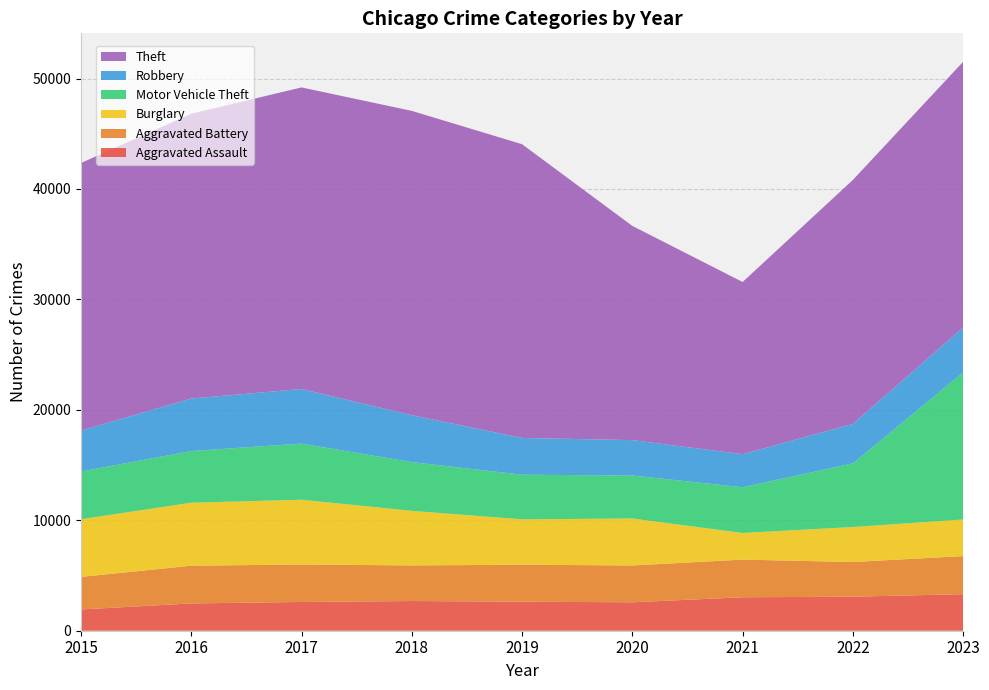

Reading left to right, transcribe all the data shown in this chart.

Aggravated Assault: 2015=1926	2016=2472	2017=2604	2018=2689	2019=2630	2020=2573	2021=3030	2022=3080	2023=3311
Aggravated Battery: 2015=2947	2016=3417	2017=3393	2018=3224	2019=3348	2020=3336	2021=3410	2022=3141	2023=3447
Burglary: 2015=5223	2016=5703	2017=5864	2018=4943	2019=4107	2020=4255	2021=2410	2022=3169	2023=3316
Motor Vehicle Theft: 2015=4317	2016=4681	2017=5081	2018=4412	2019=4043	2020=3889	2021=4142	2022=5761	2023=13317
Robbery: 2015=3710	2016=4752	2017=4946	2018=4246	2019=3328	2020=3207	2021=2993	2022=3577	2023=4066
Theft: 2015=24232	2016=25788	2017=27309	2018=27558	2019=26597	2020=19396	2021=15593	2022=22089	2023=24061